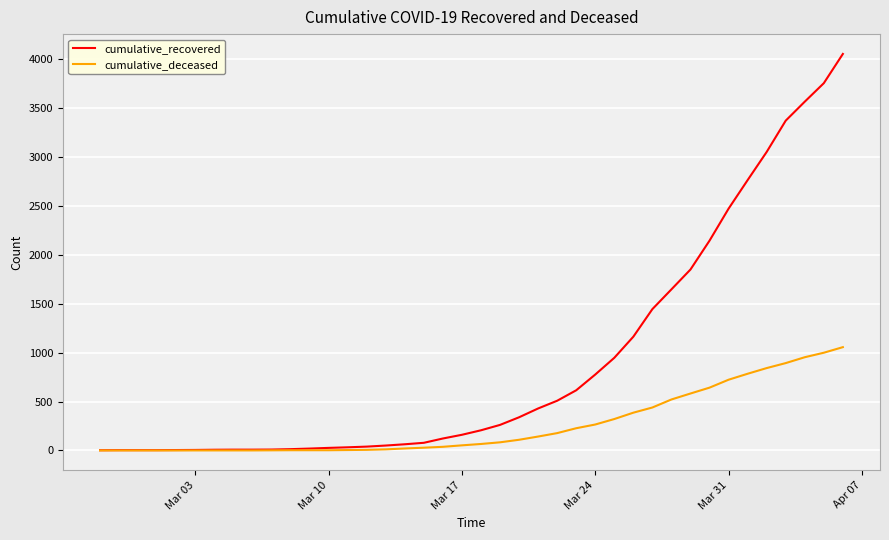

At how many categories does at least one series exceed 1412?

11